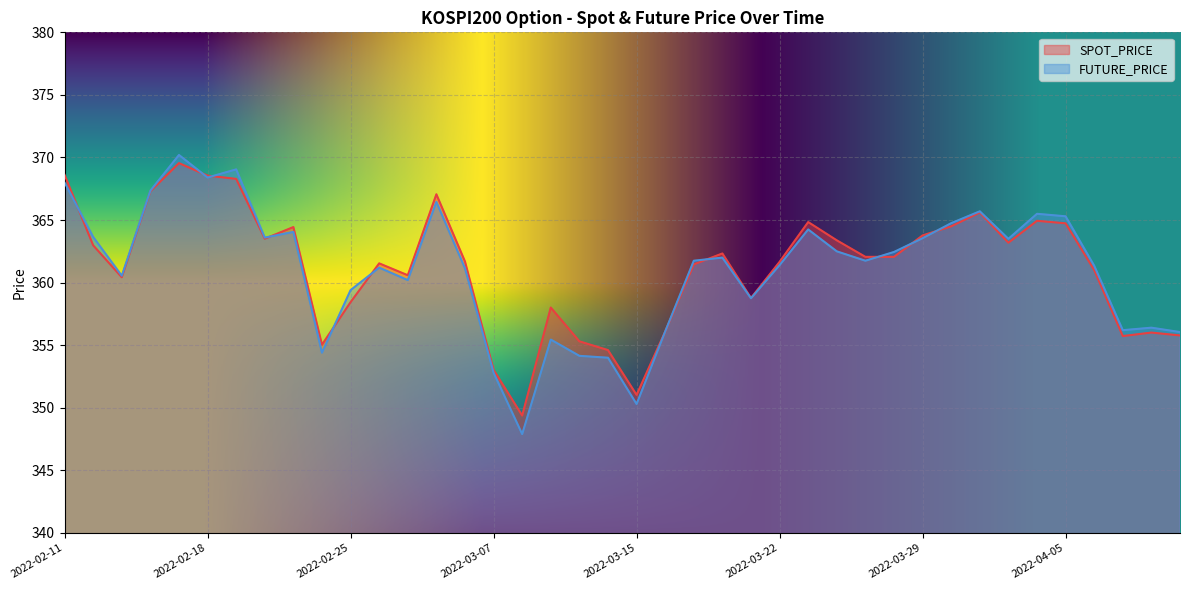

What is the difference between the highest and lowest values at 2022-03-08?

1.5